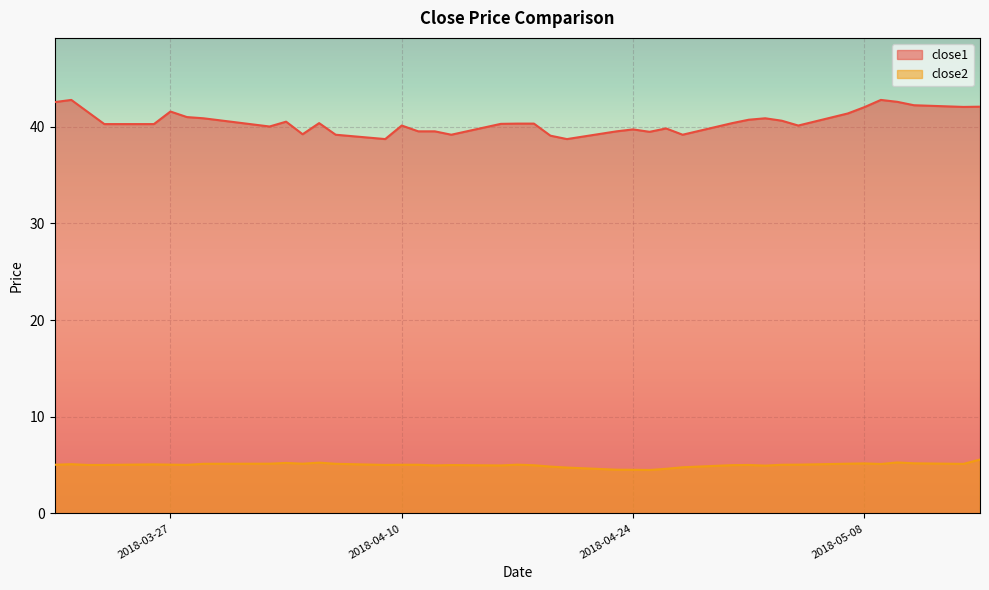

How many lines are shown in the chart?

2